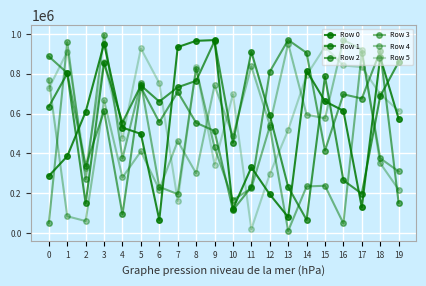

Which series has the widest spread of values?

Row 3